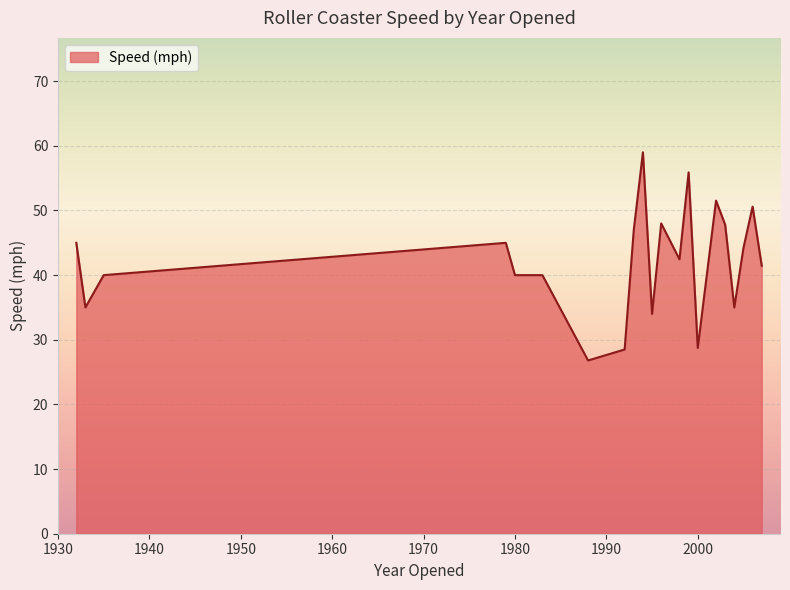

What is the difference between the maximum and minimum values?

32.2